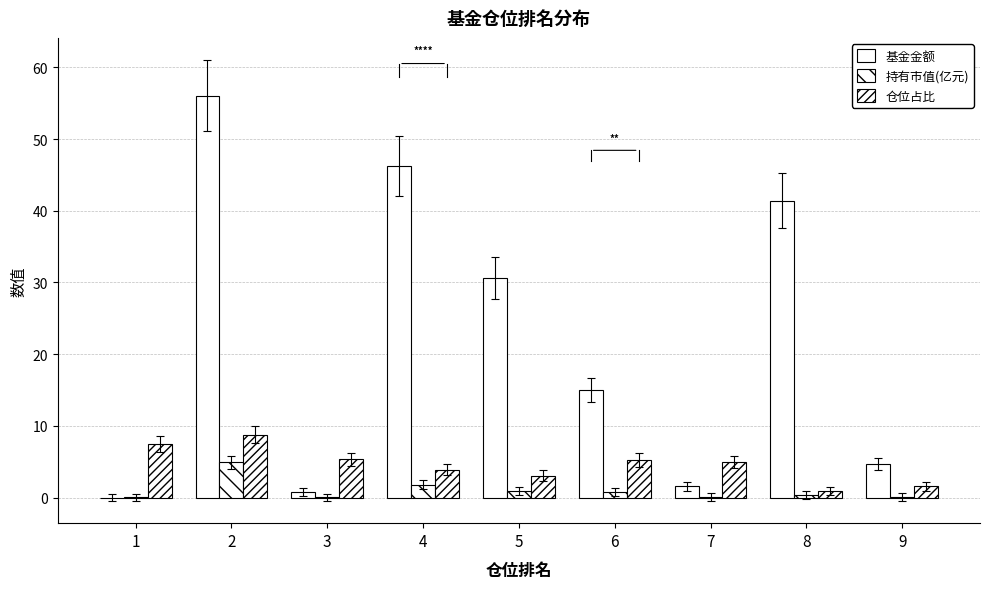

Which label corresponds to the largest value in the chart?

2